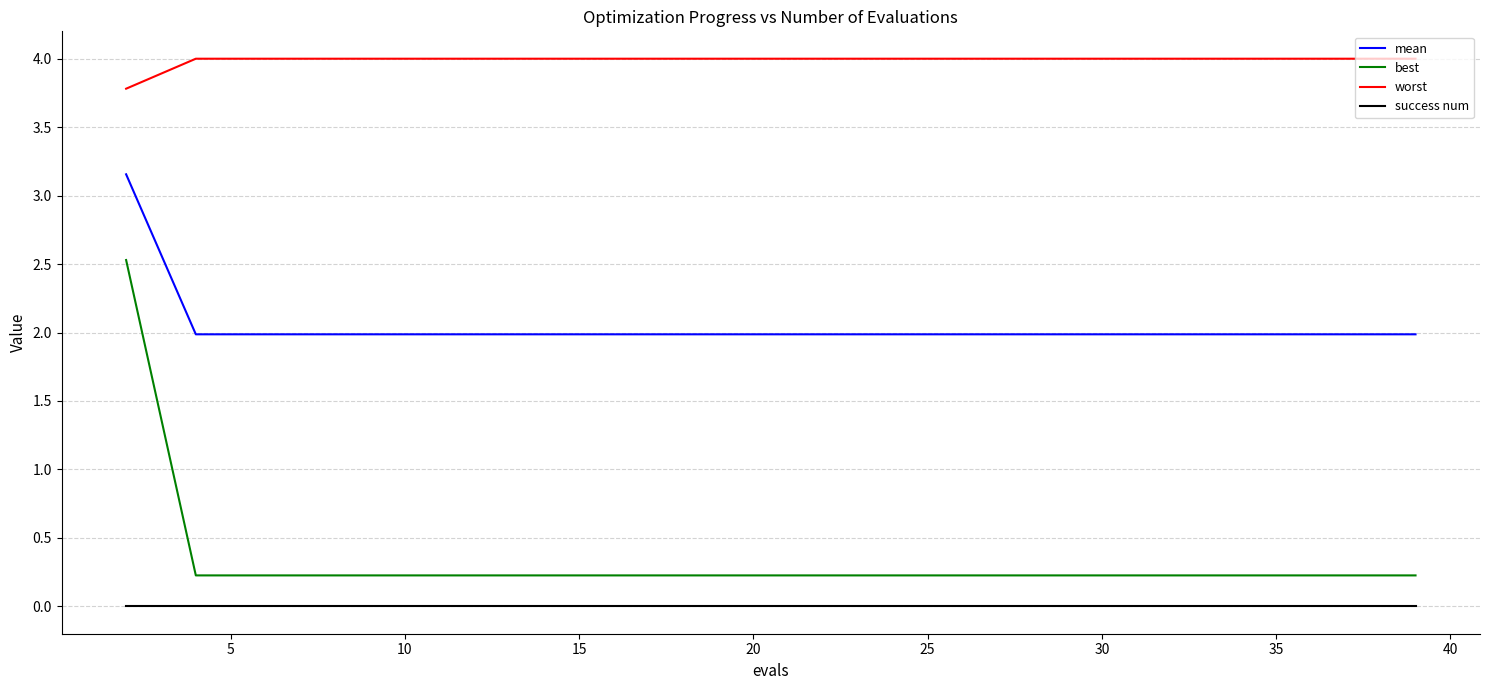

Which series has the widest spread of values?

best